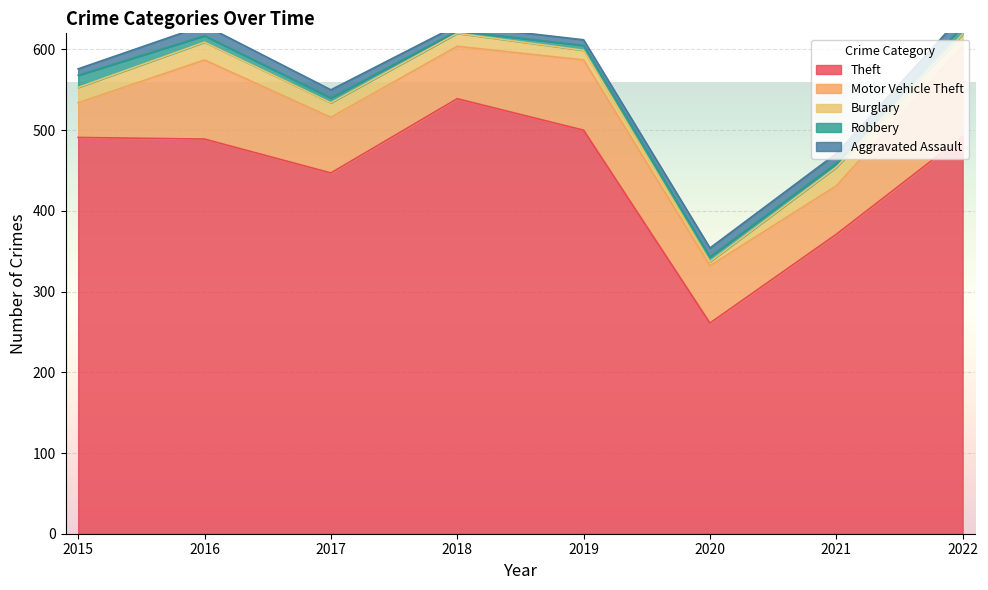

True or false: Burglary and Aggravated Assault cross at least once.

True